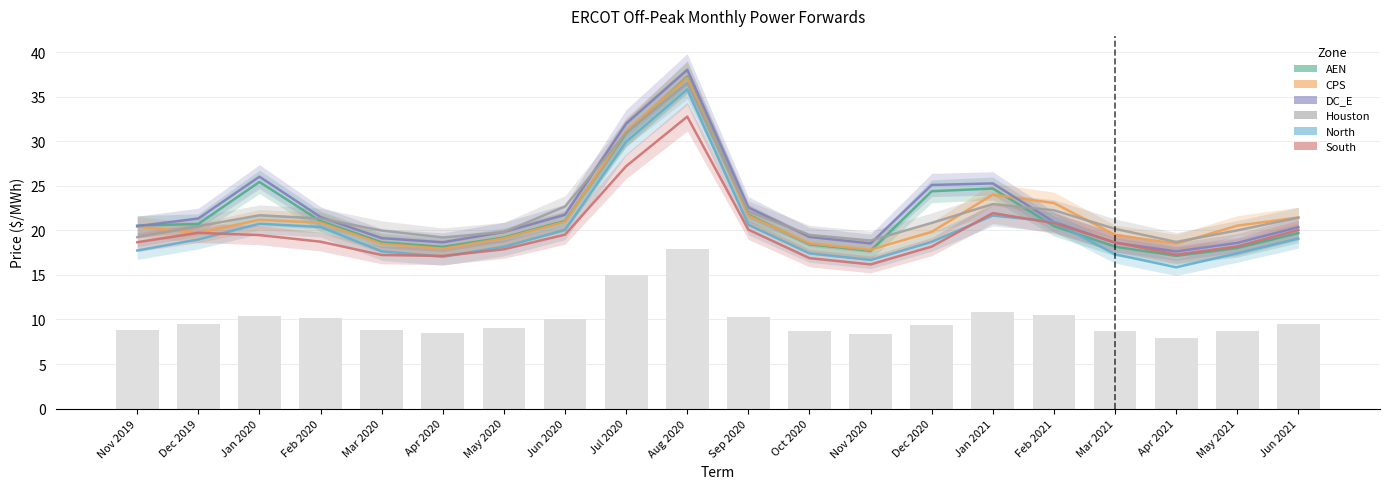

How many distinct data groups are displayed?

6